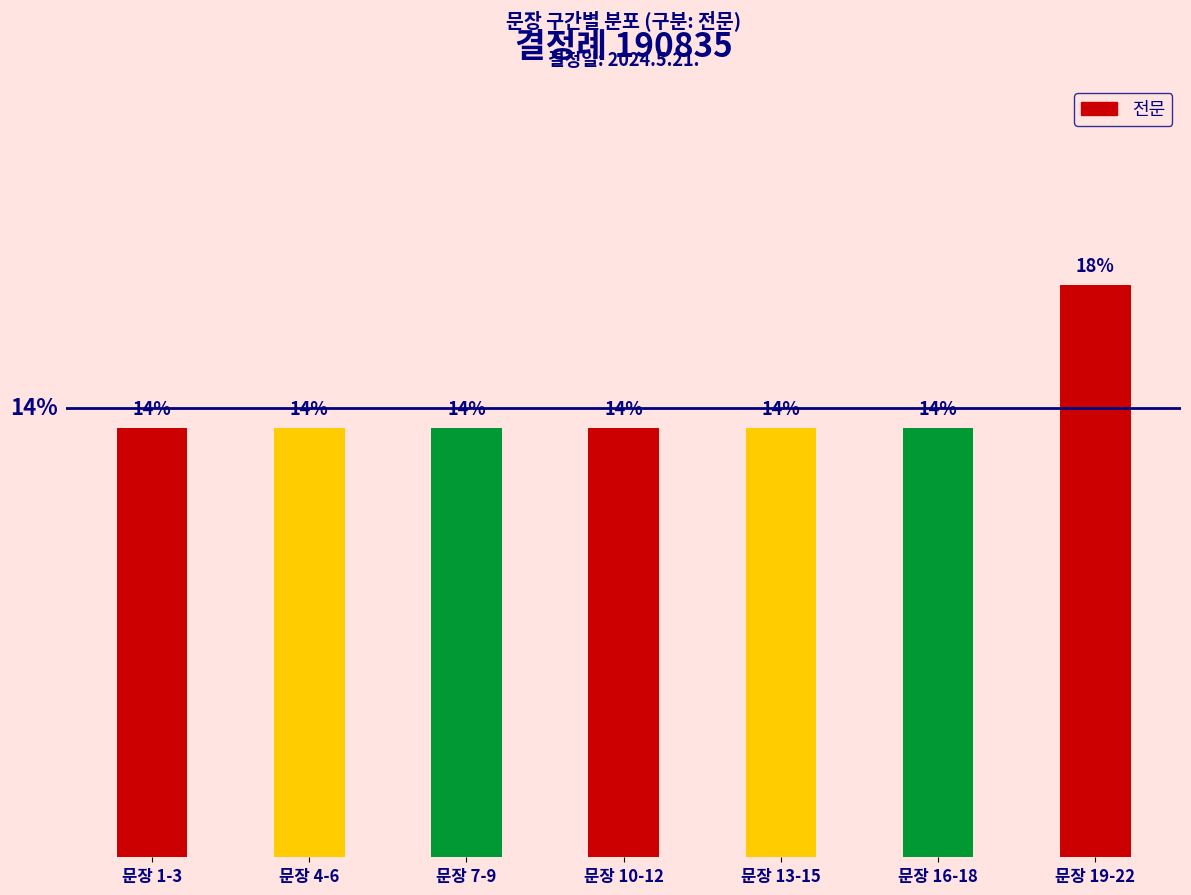

What value does the data have at 문장 4-6?

13.6